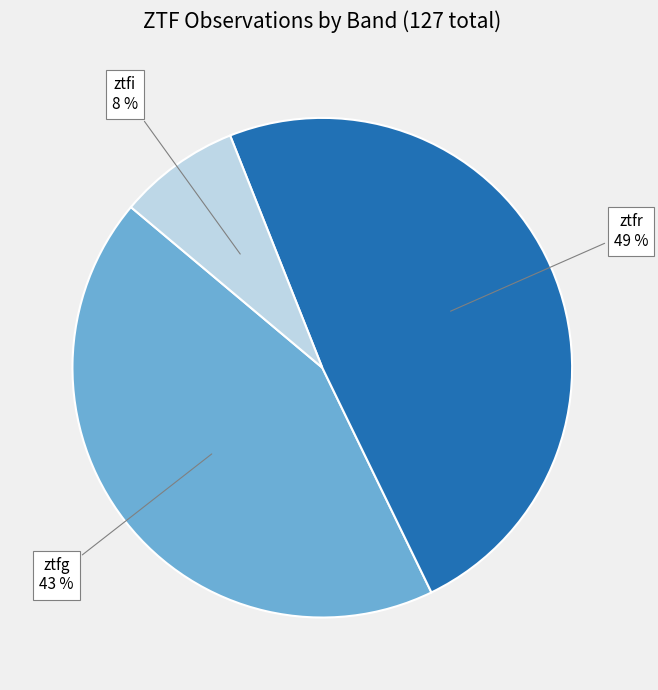

To the nearest percent, what is the difference between the largest and smallest slice percentages?

41%